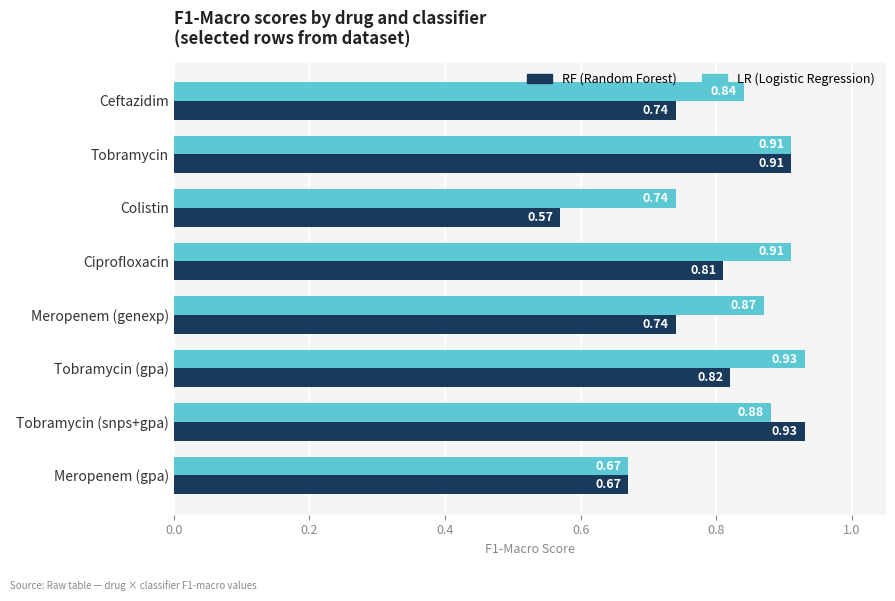

At which category is the sum across all series the highest?

Tobramycin